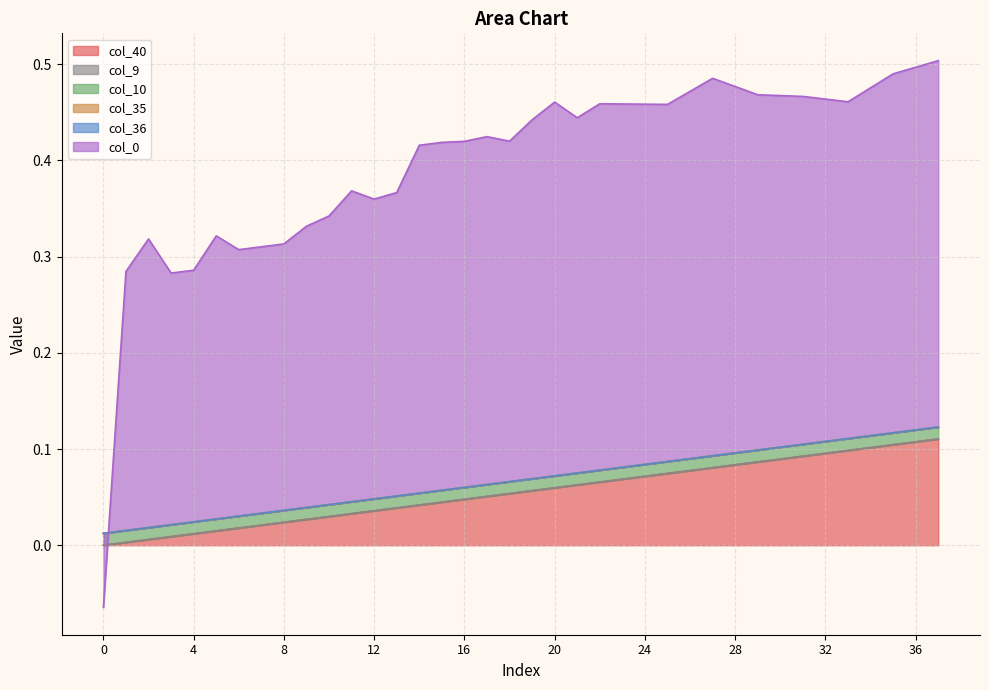

How many lines are shown in the chart?

6